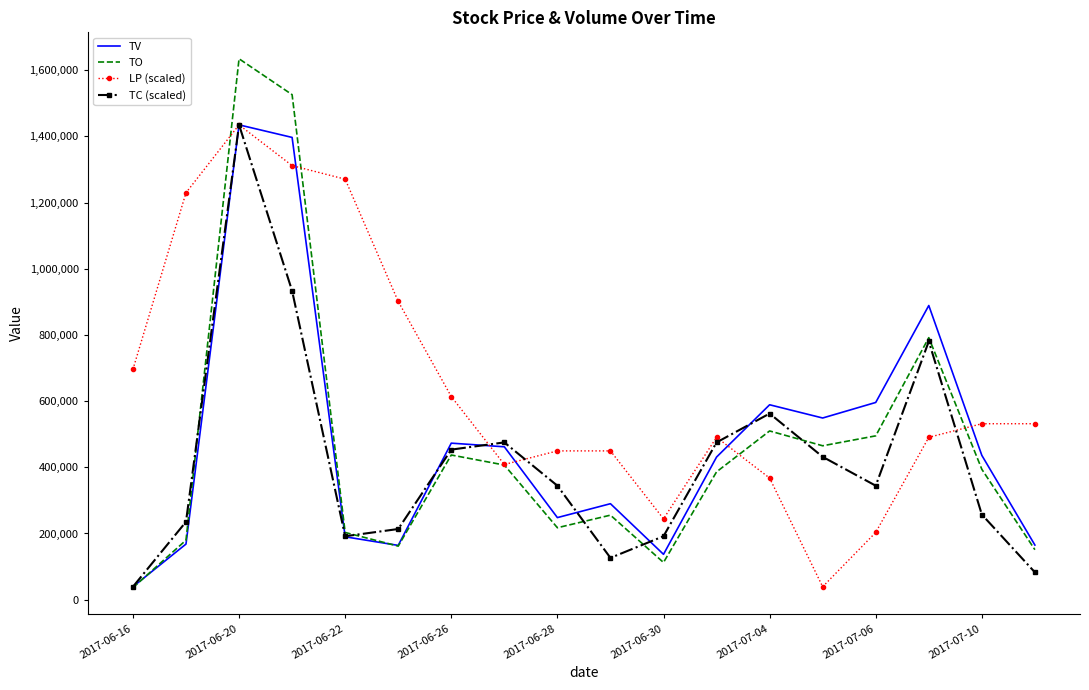

What is the average value of the TO series?

464654.4